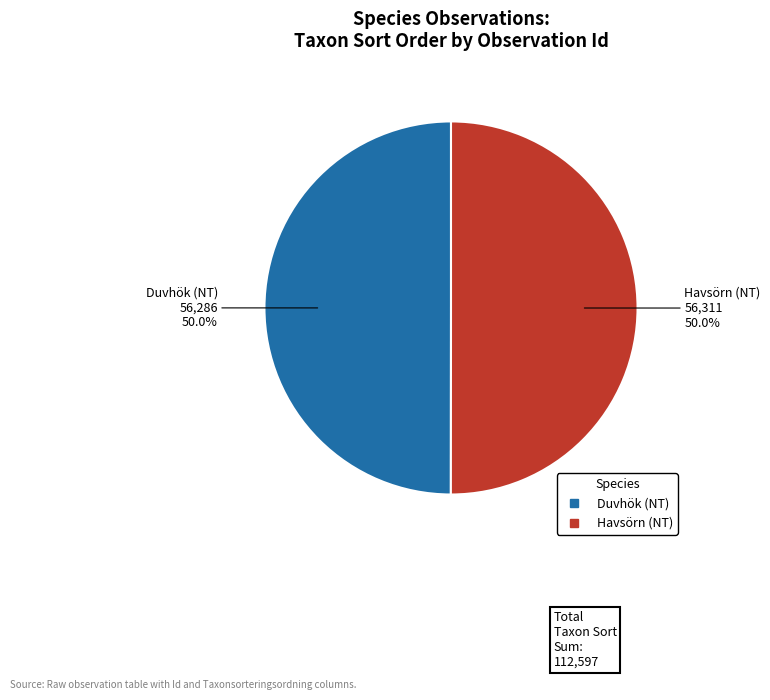

How many segments does this pie chart have?

2